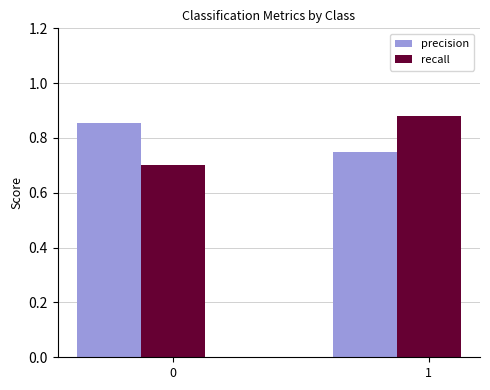

How many series are shown in this chart?

2